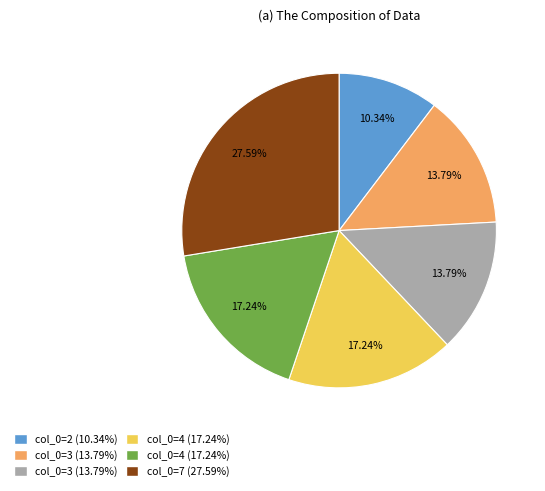

Does any single category account for the majority?

No